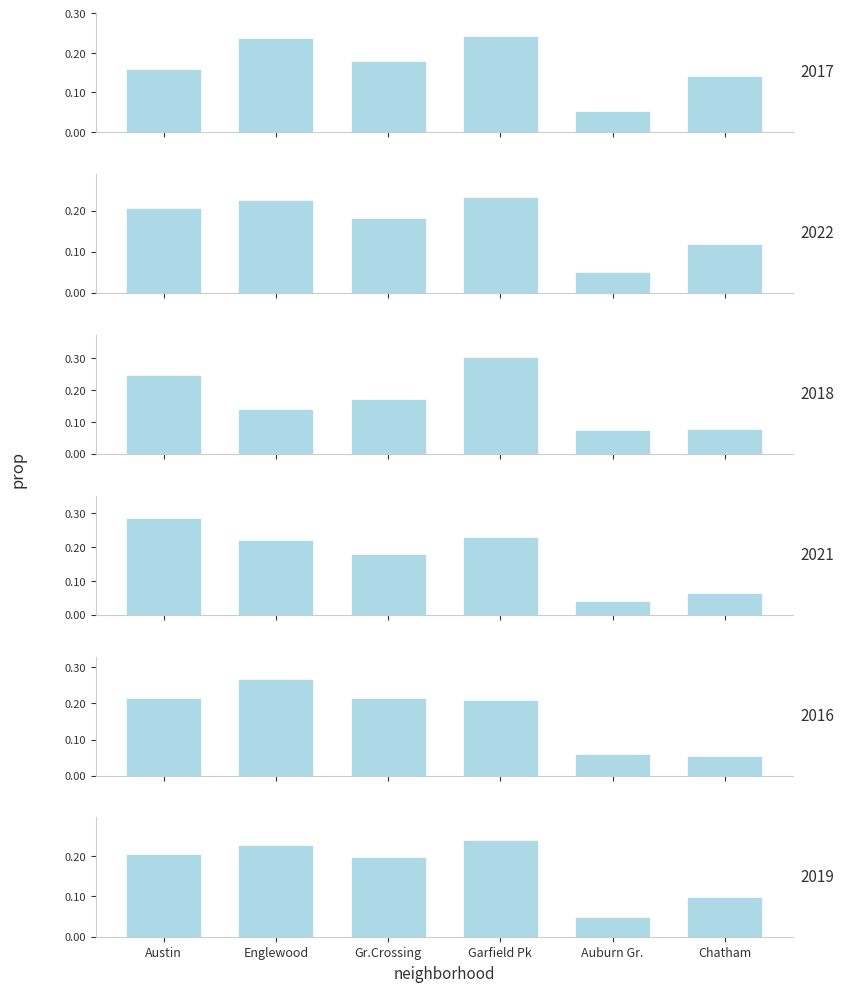

How many bars are there in each group?

6